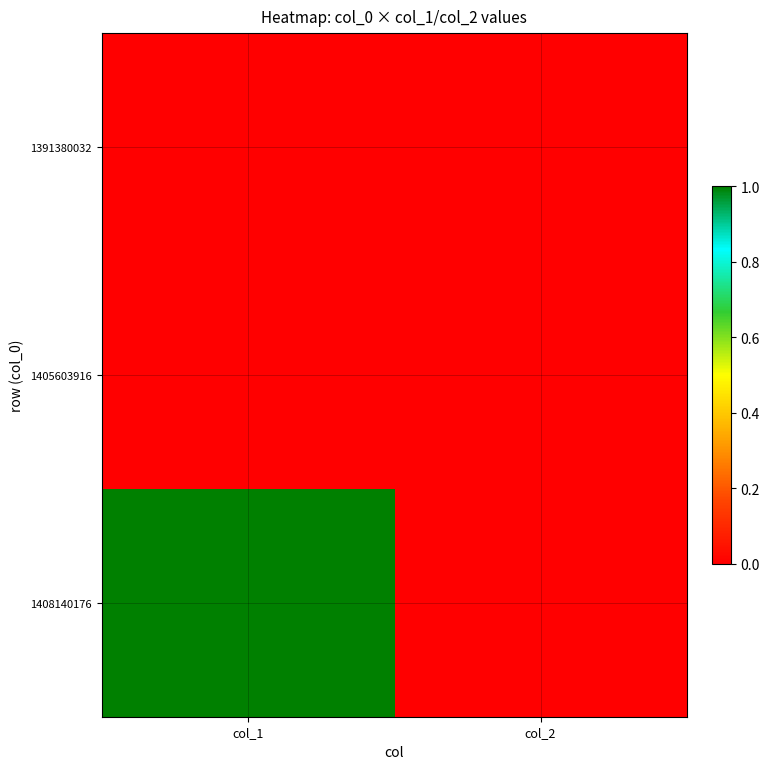

What is the total value across all series at col_1?

1